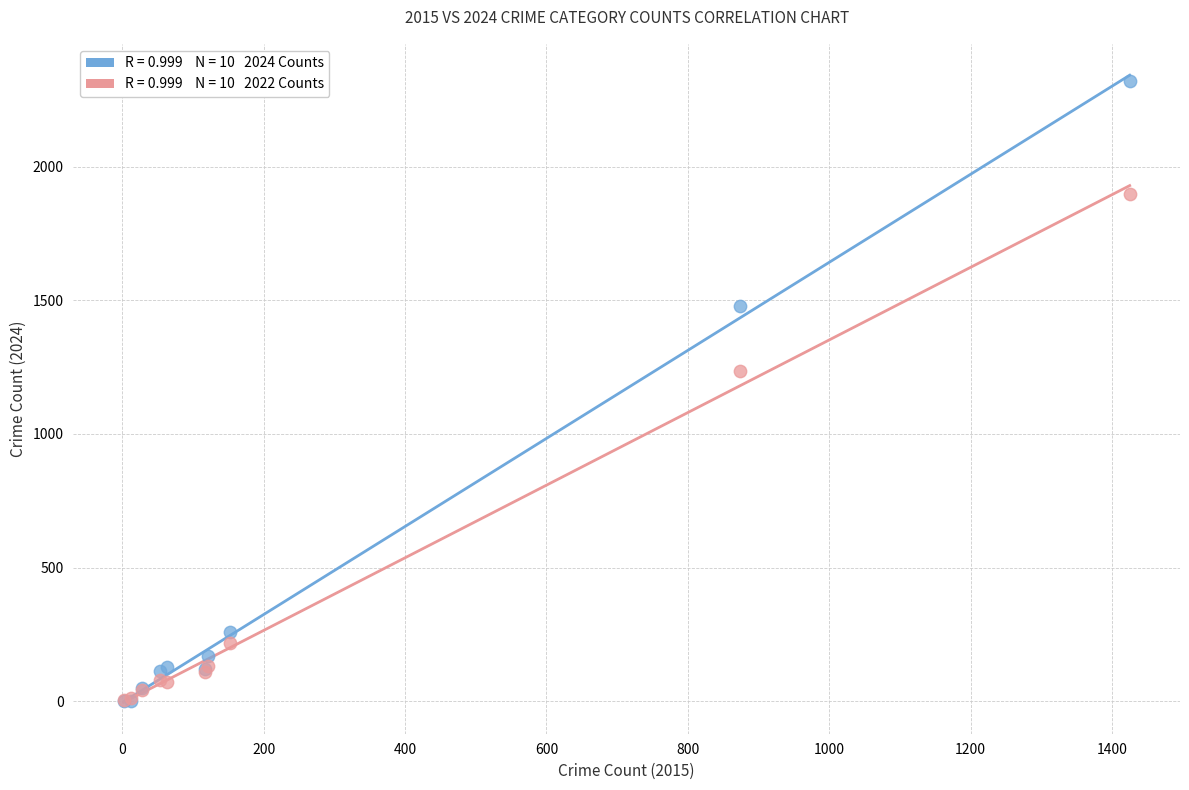

Across all series, what Y value is closest to 1161?

1235